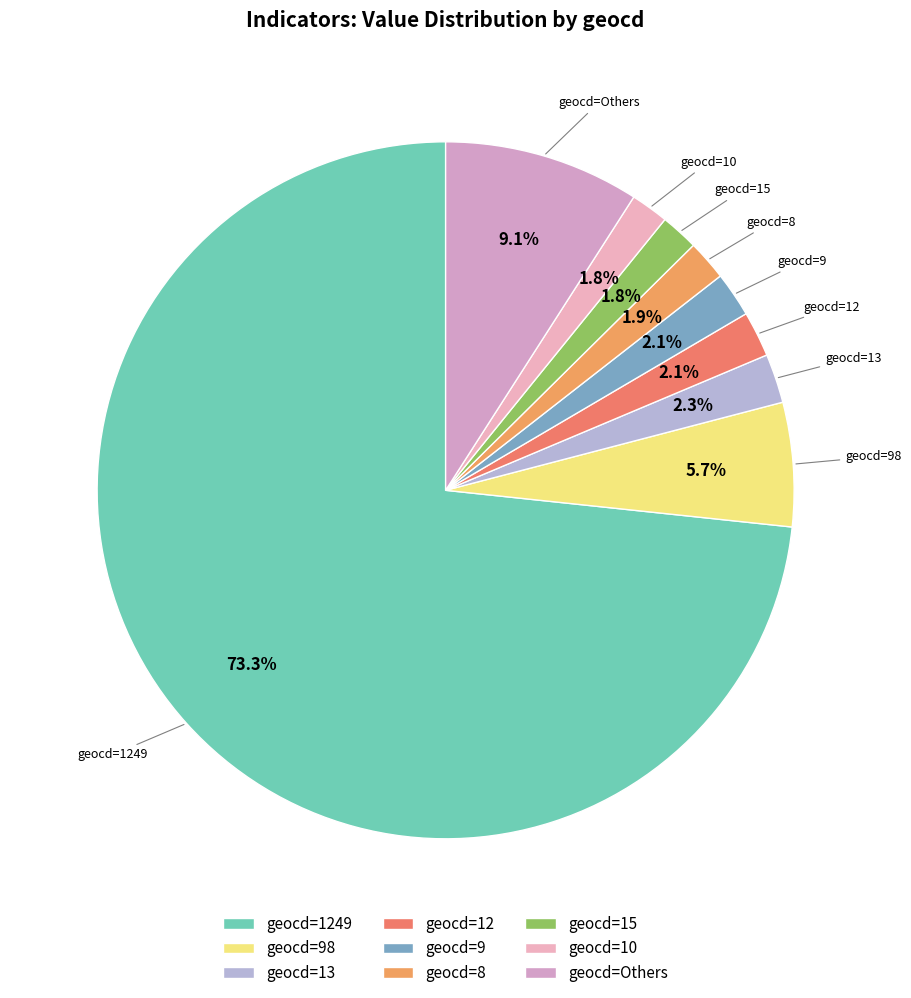

How many slices are in this pie chart?

9